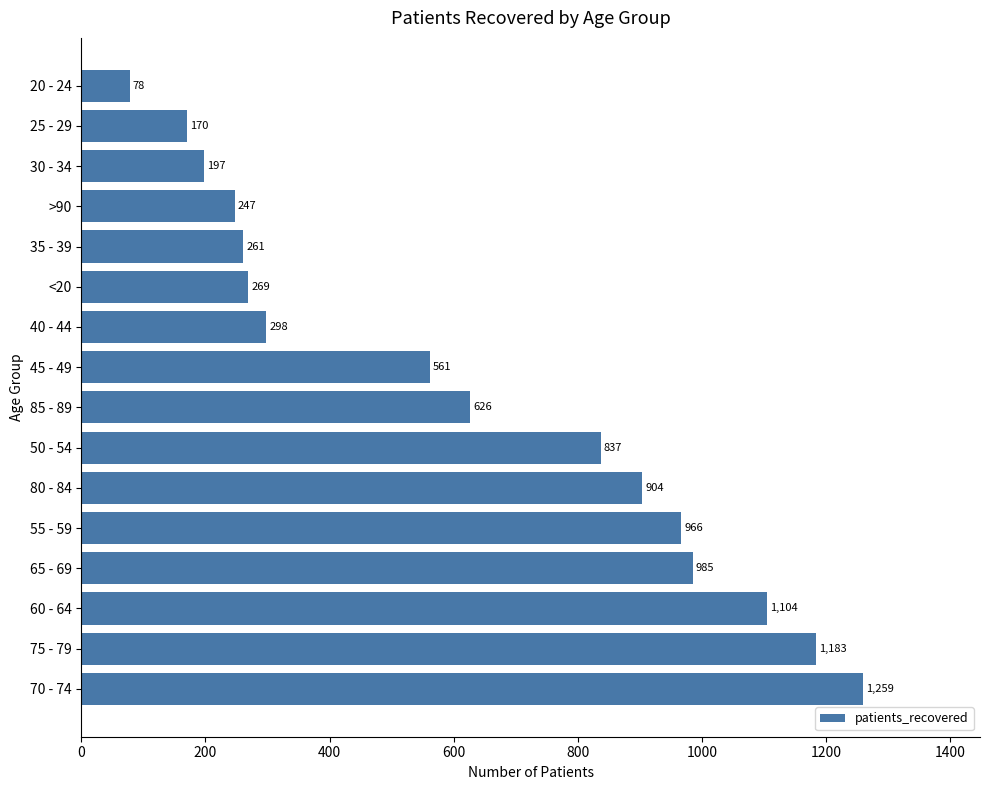

Count the number of data series in this chart.

1